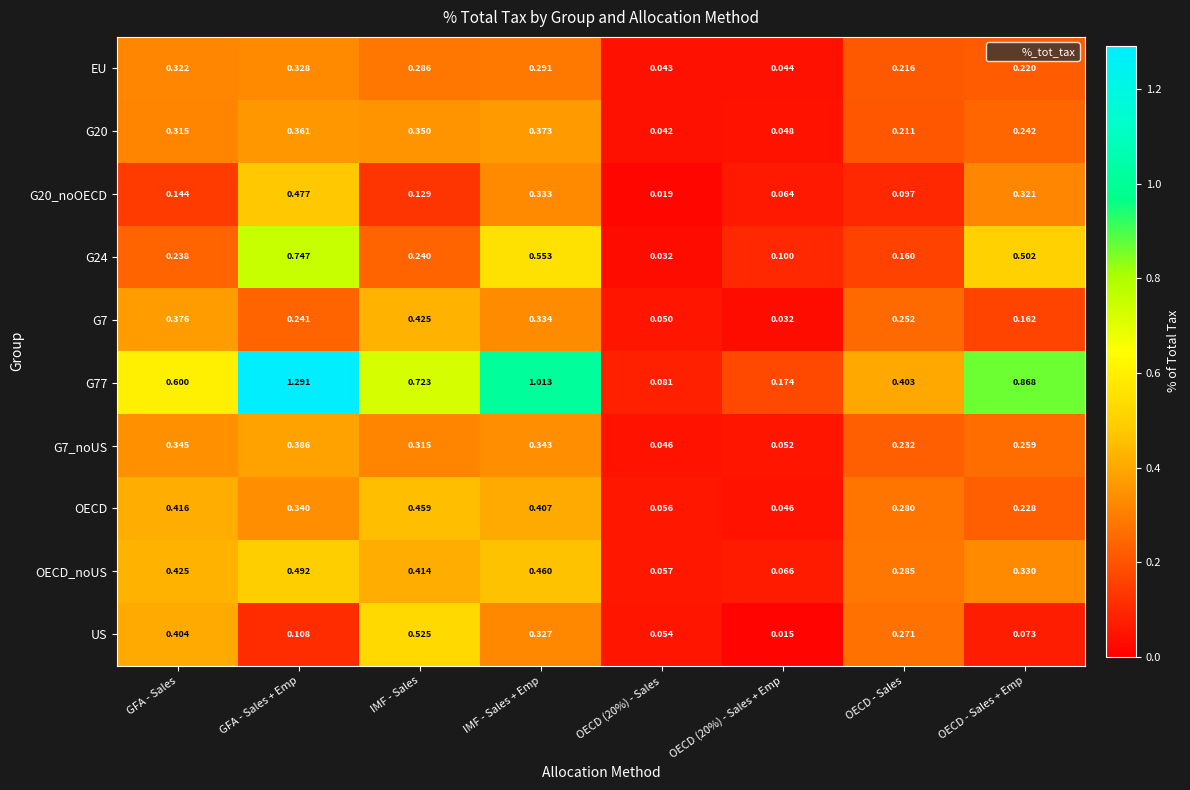

At which category is the sum across all series the highest?

GFA - Sales + Emp